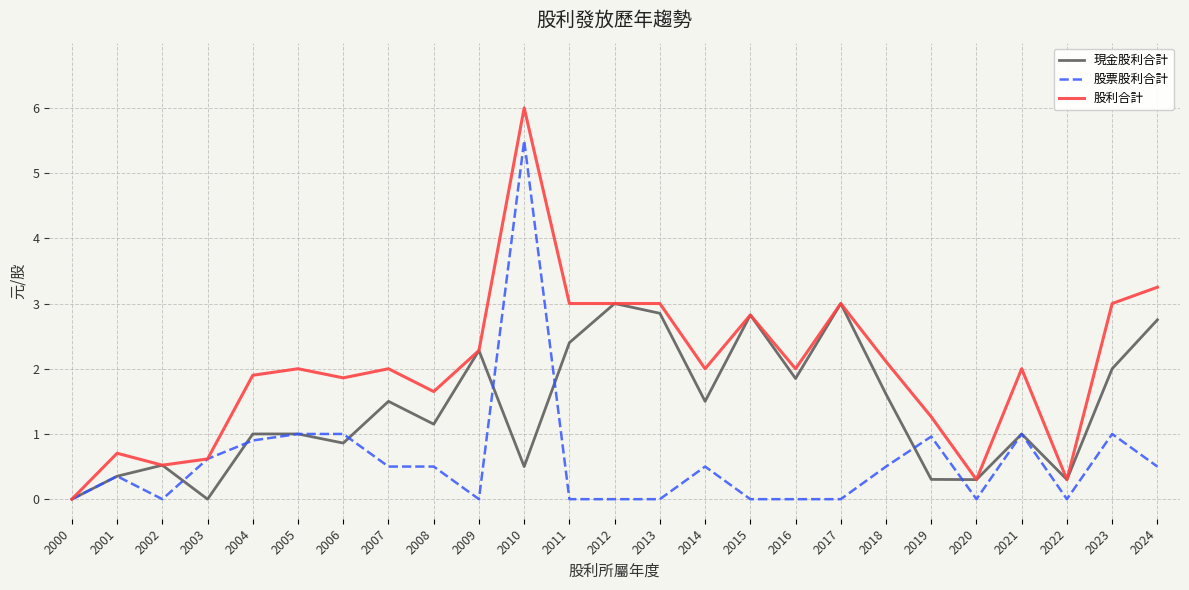

The value of 股票股利合計 at 2018 is 0.2. True or false?

False